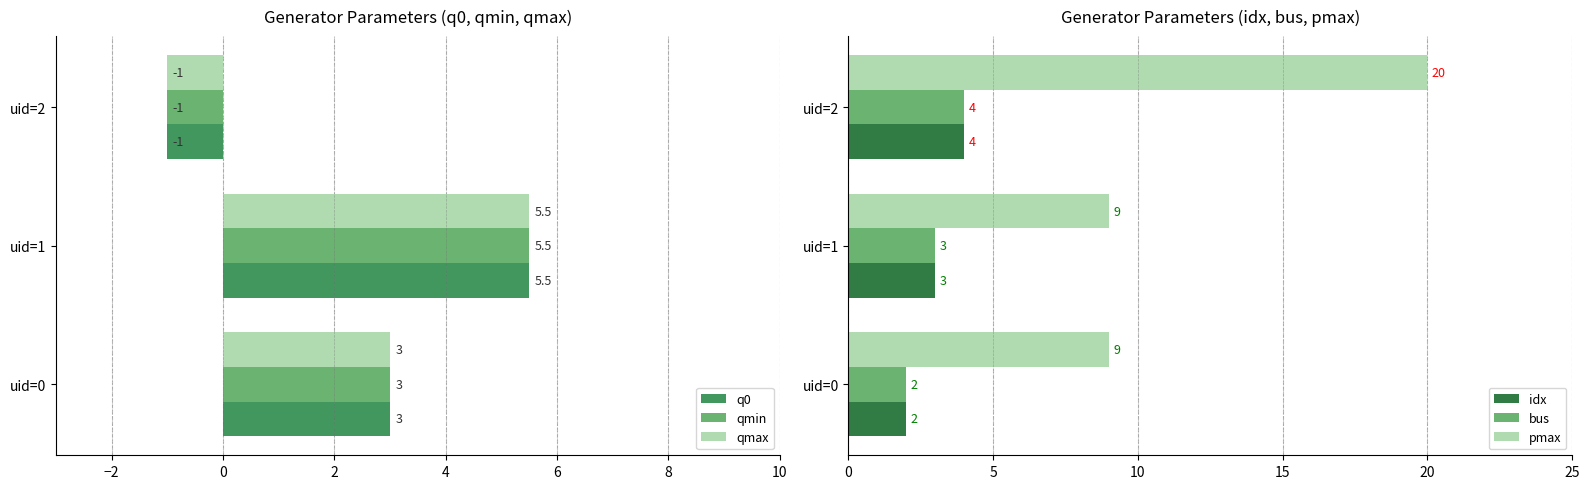

What is the maximum value for qmin?

5.5